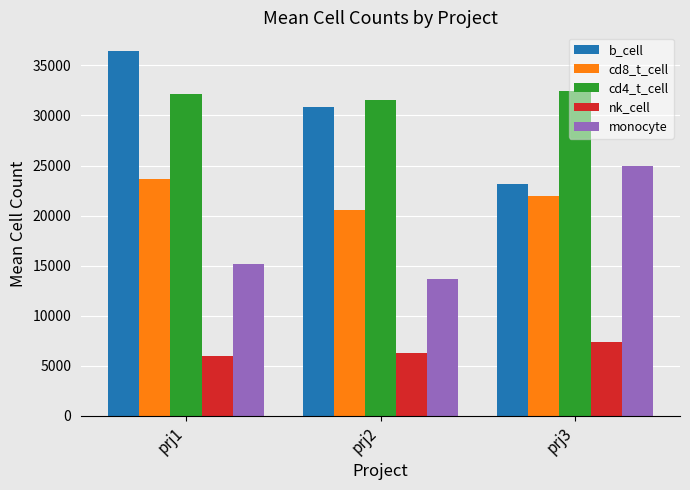

Which series has the widest spread of values?

b_cell